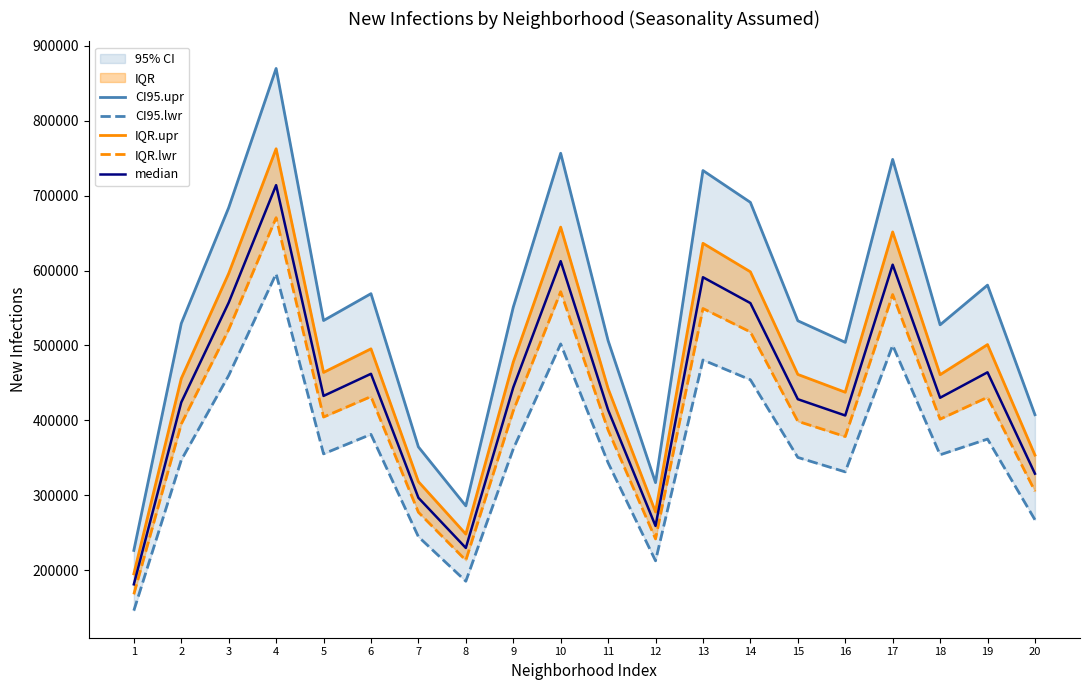

At which category does median reach its first local peak?

4